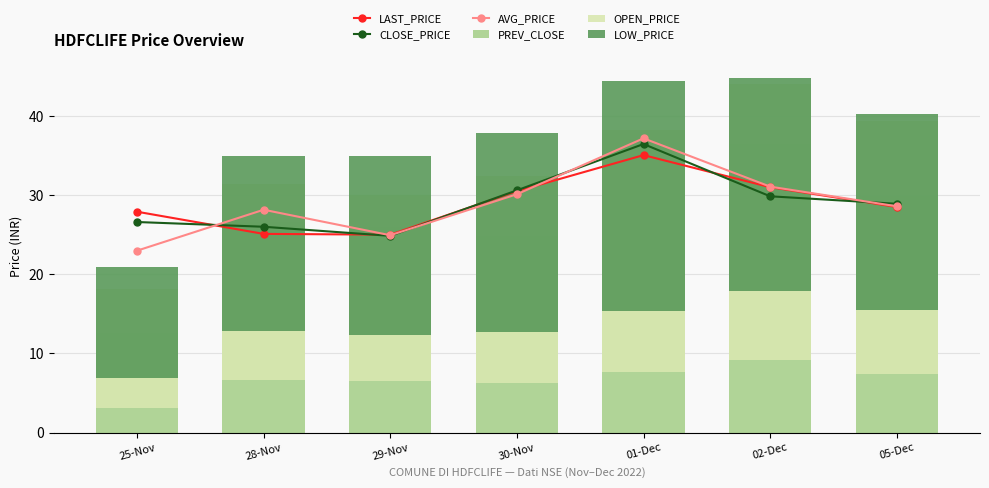

Read the CLOSE_PRICE value at 29-Nov.

24.9